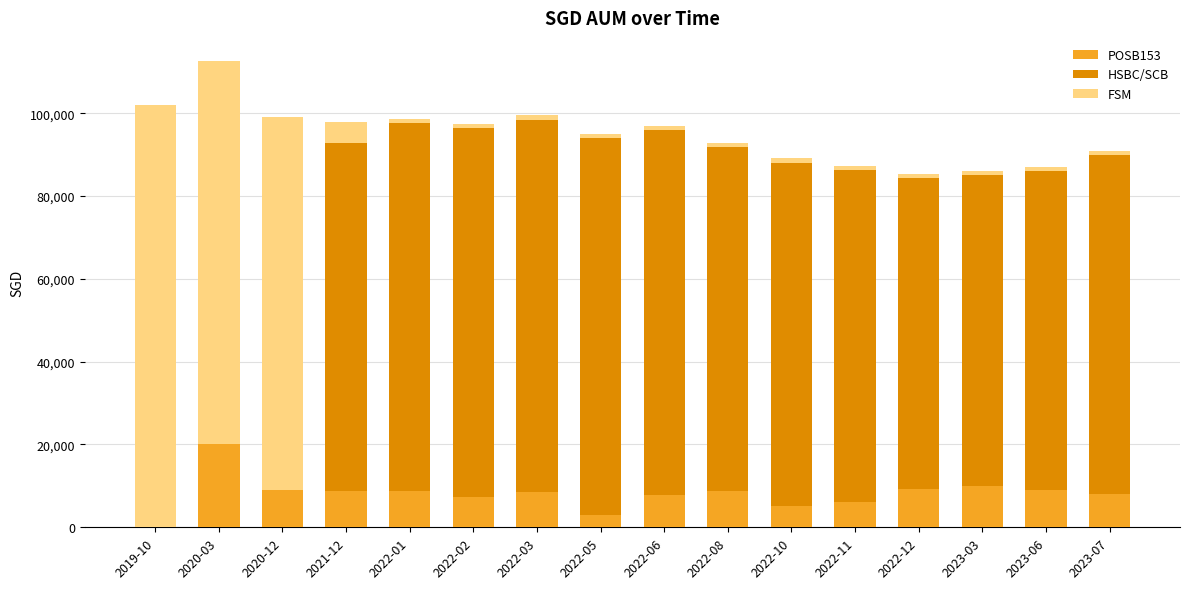

At which label does POSB153 reach its peak?

2020-03